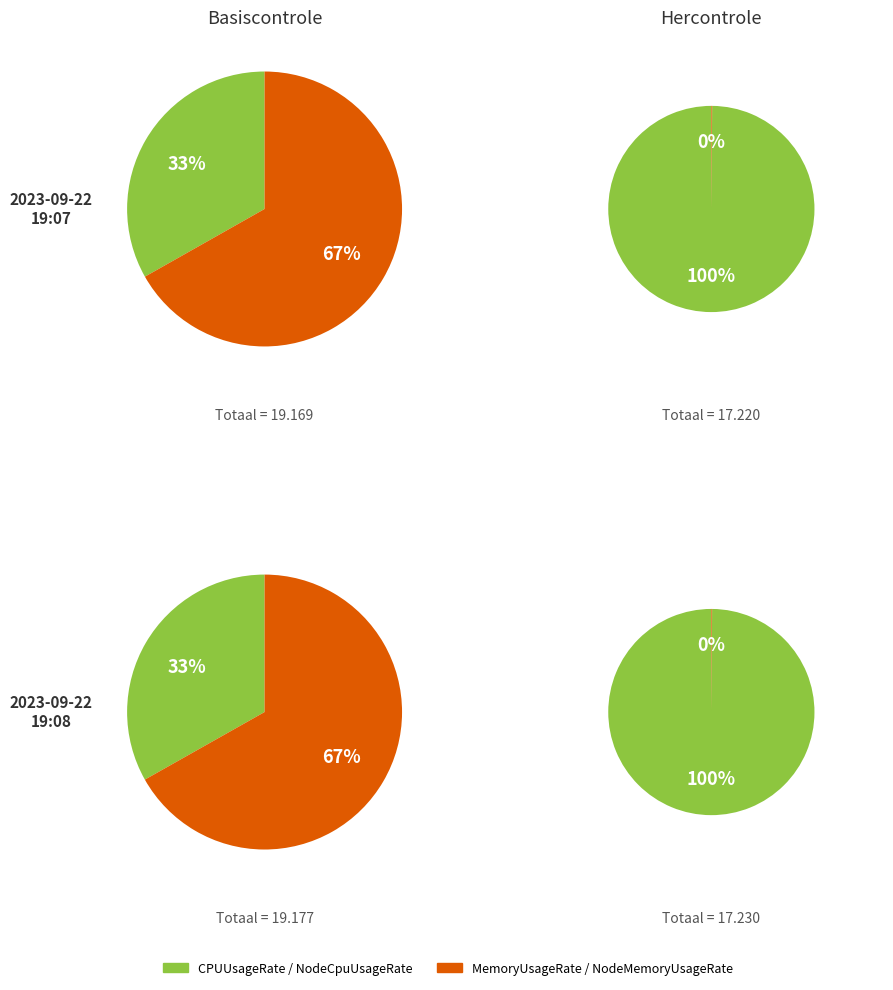

To the nearest percent, what percentage of the pie is 2023-09-22 19:08?

50%